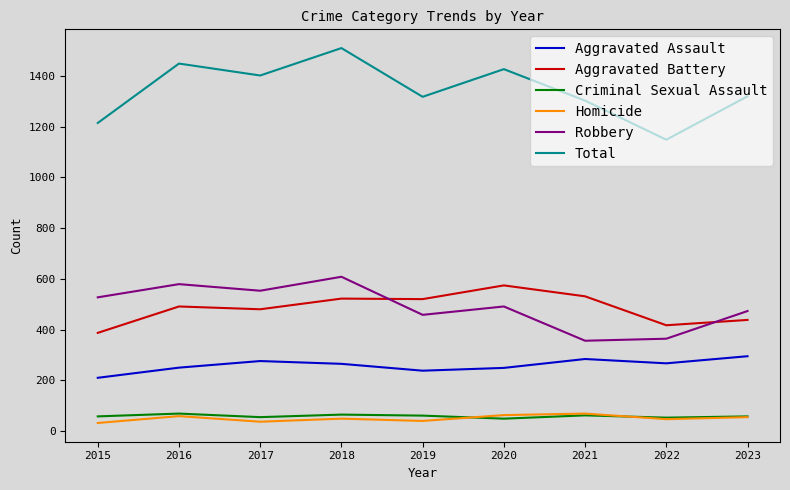

What is the approximate value of Robbery at 2016?

579